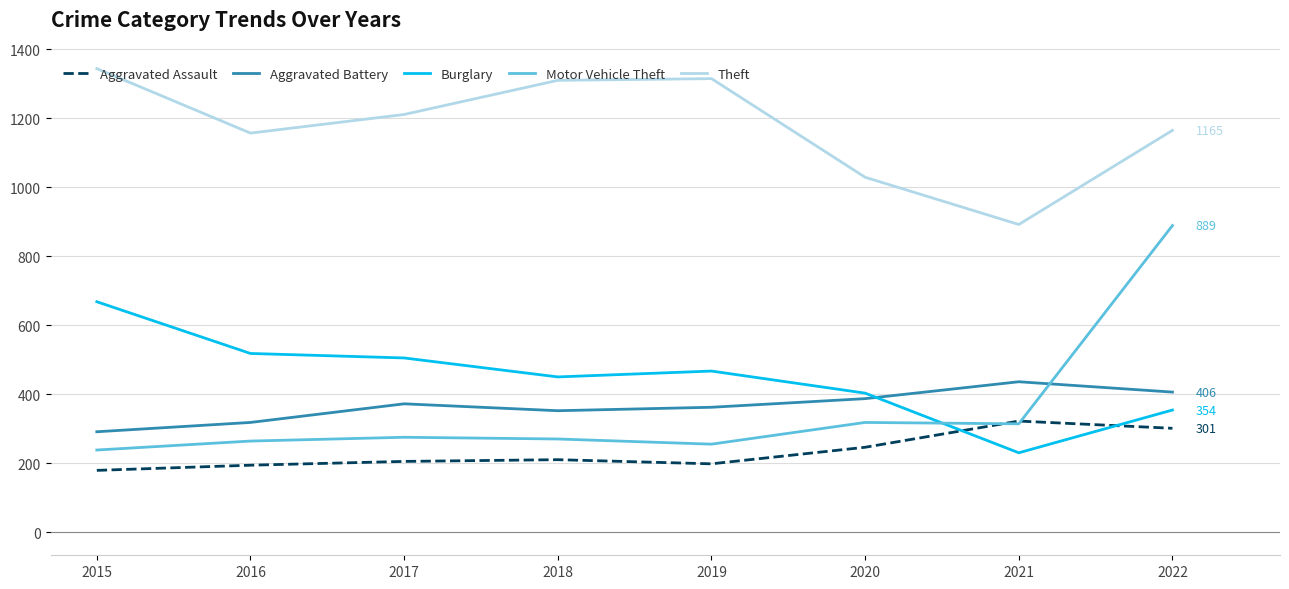

What is the sum of the Burglary values at 2019 and 2018?

917